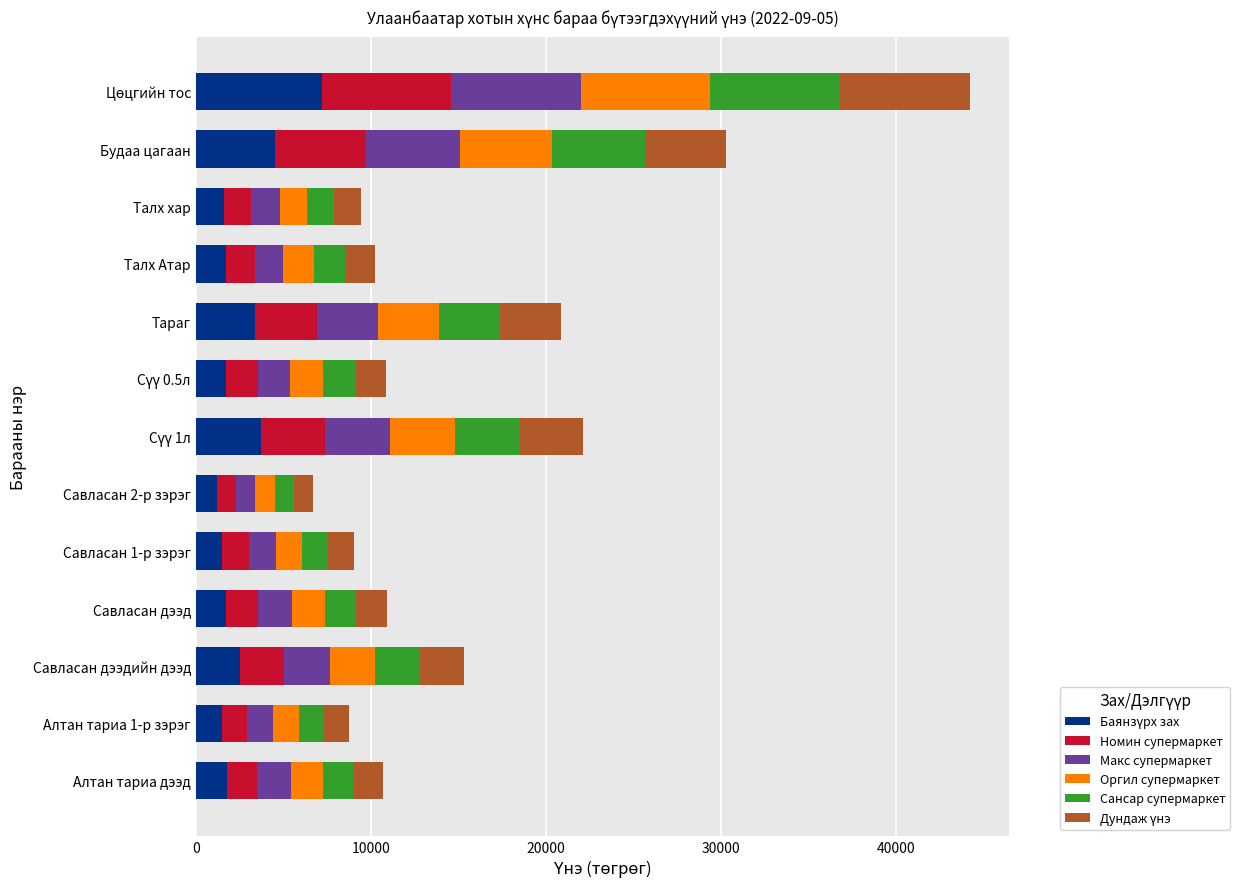

What is the total value across all series at Савласан 2-р зэрэг?

6691